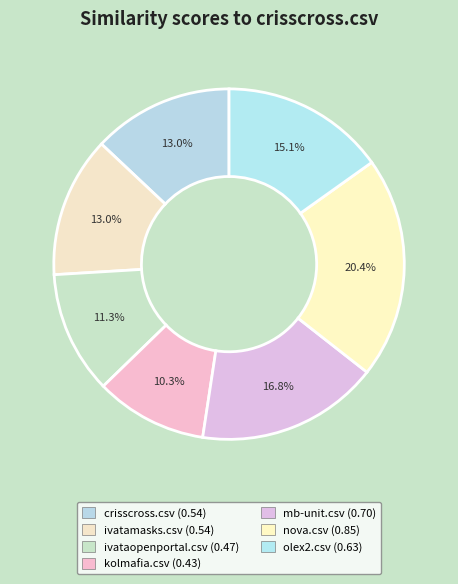

What is the largest slice in the pie chart?

nova.csv